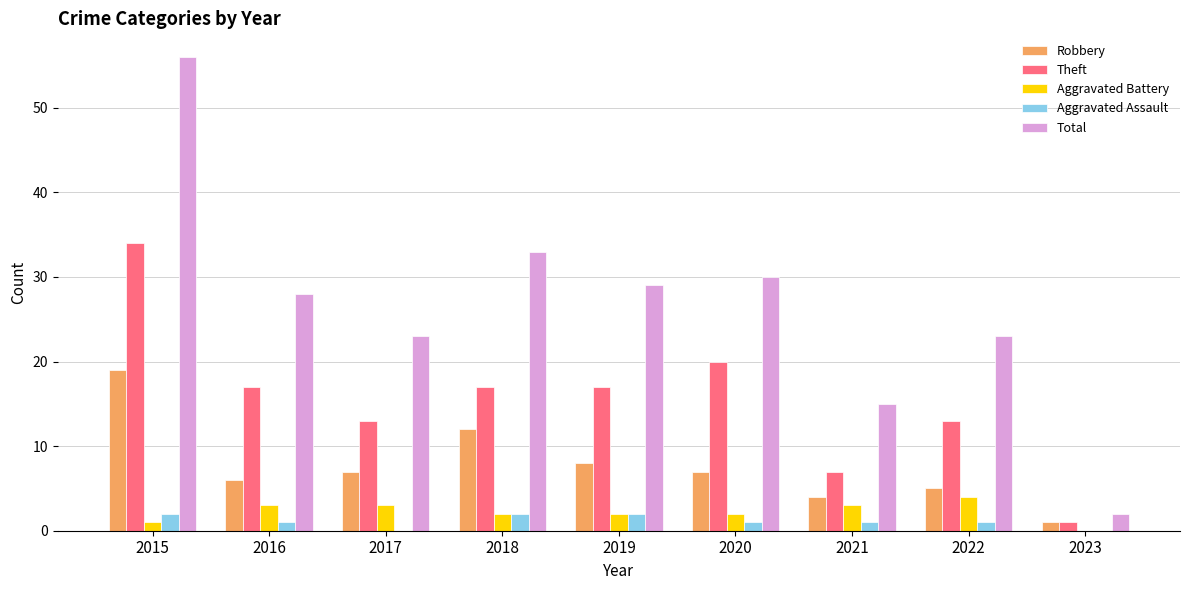

How many data points does each series have?

9